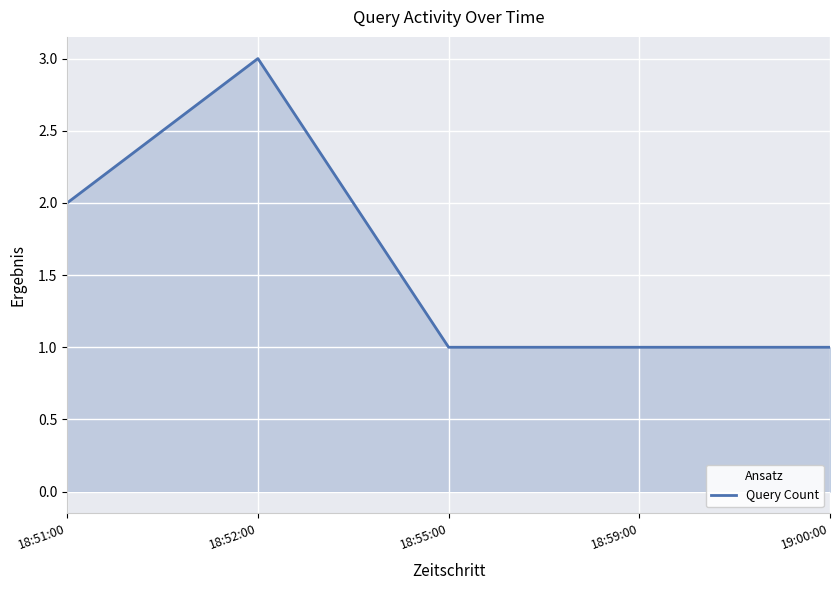

Which label corresponds to the largest value in the chart?

18:52:00